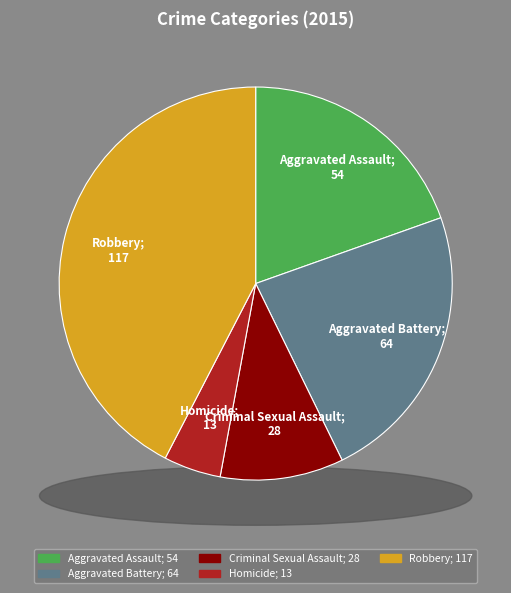

How many slices are in this pie chart?

5